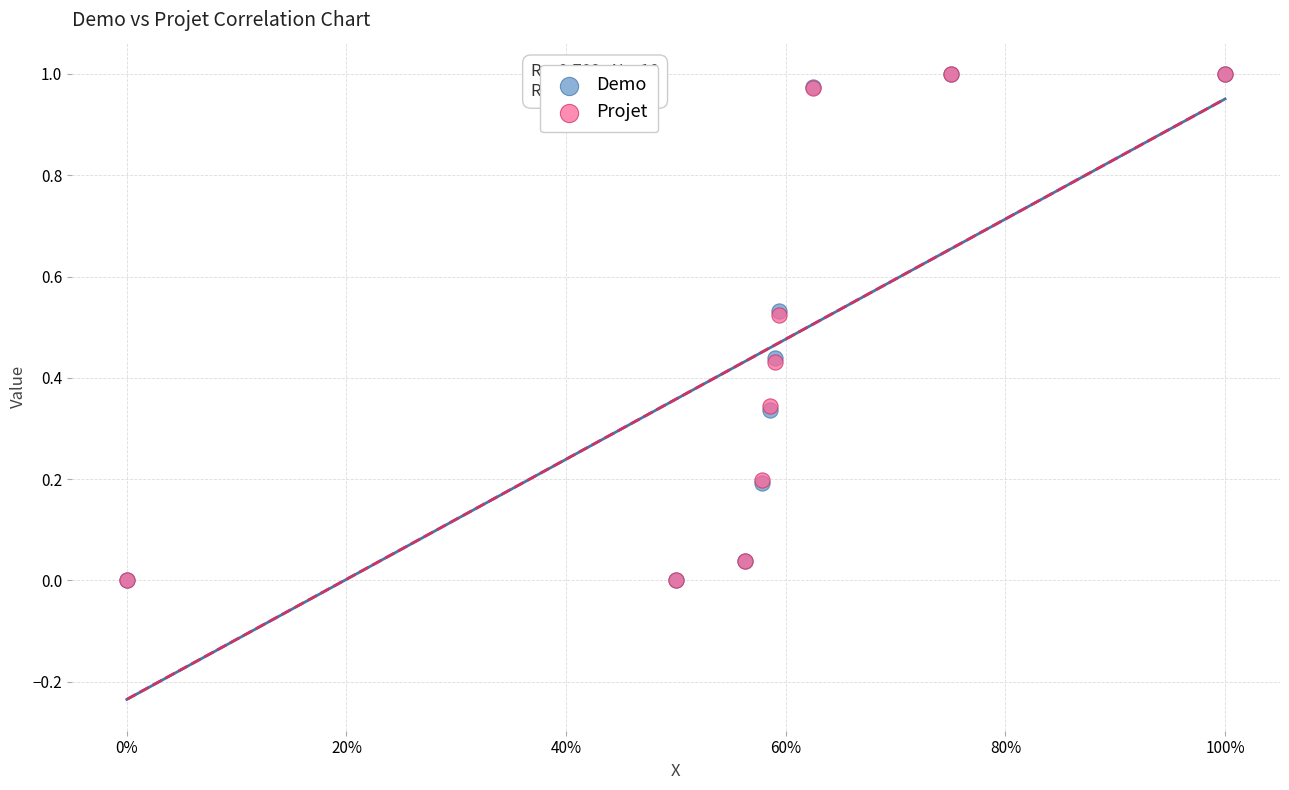

What are all the series names shown in the legend?

Demo, Projet